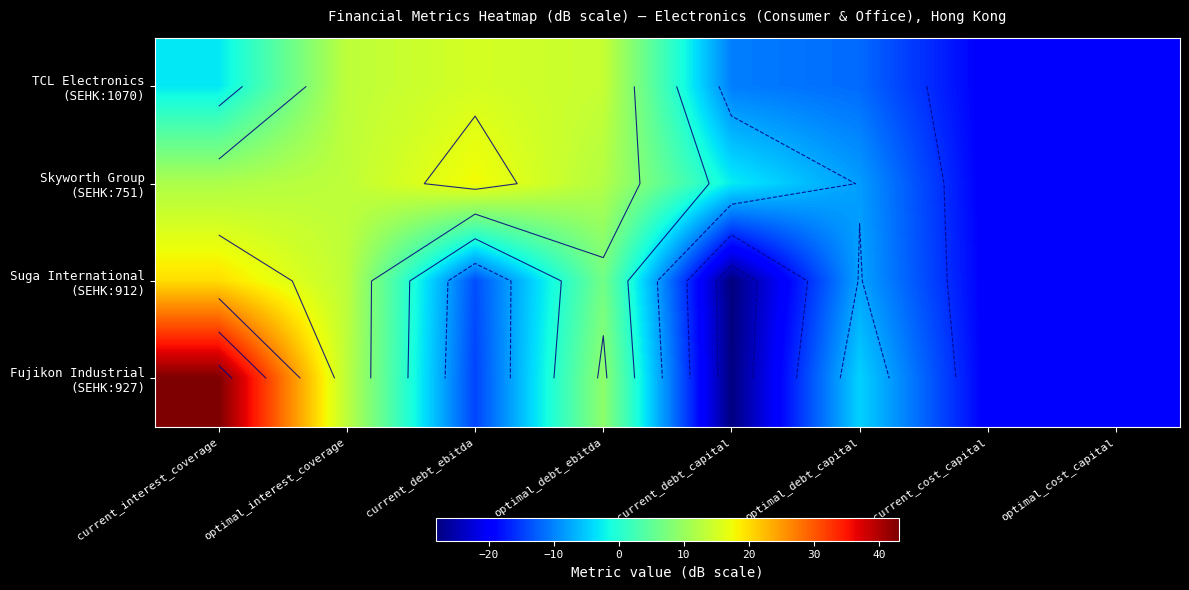

At which label does TCL Electronics (SEHK:1070) reach its peak?

current_debt_ebitda